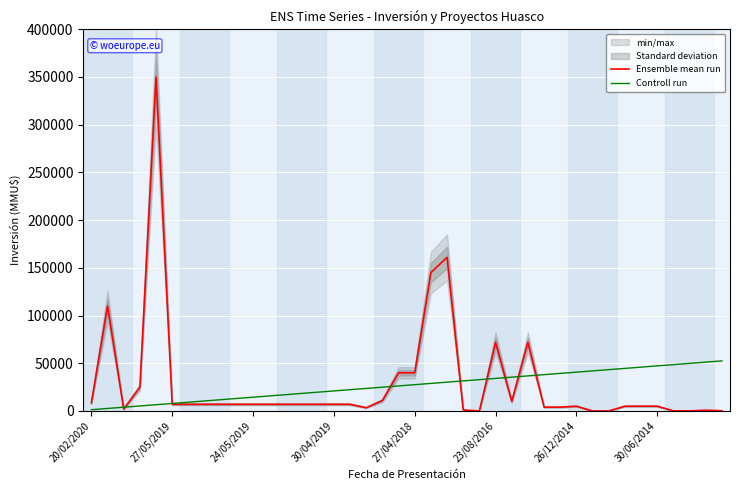

The value of Controll run at 23/08/2016 is 10770.3. True or false?

False